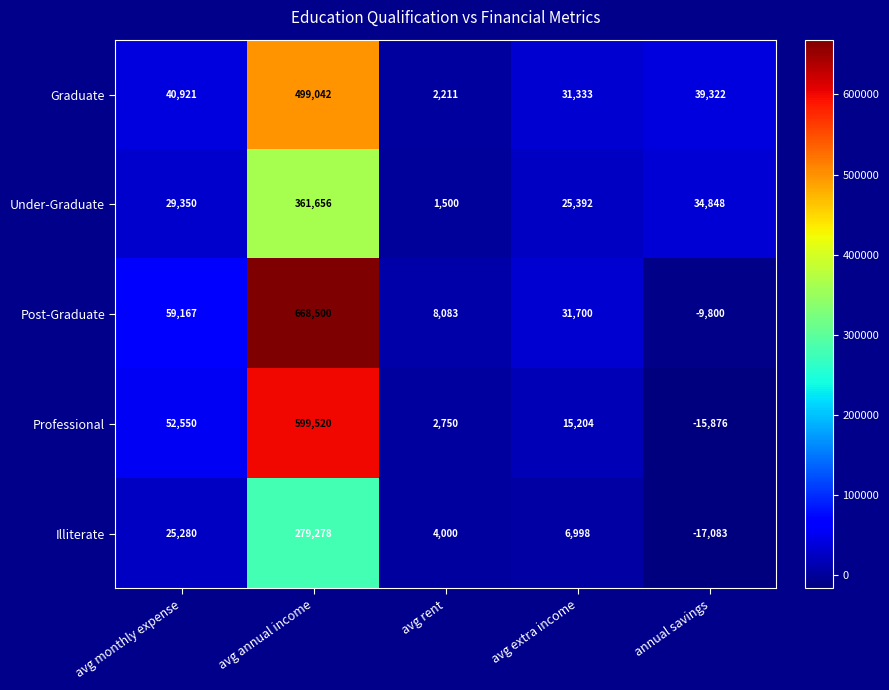

What is the total value across all series at avg annual income?

2407996